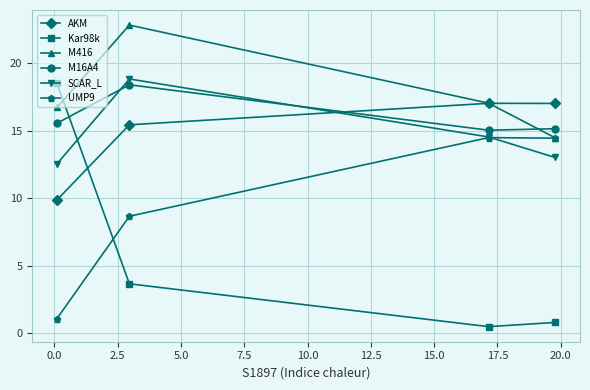

At how many categories does at least one series exceed 6?

4